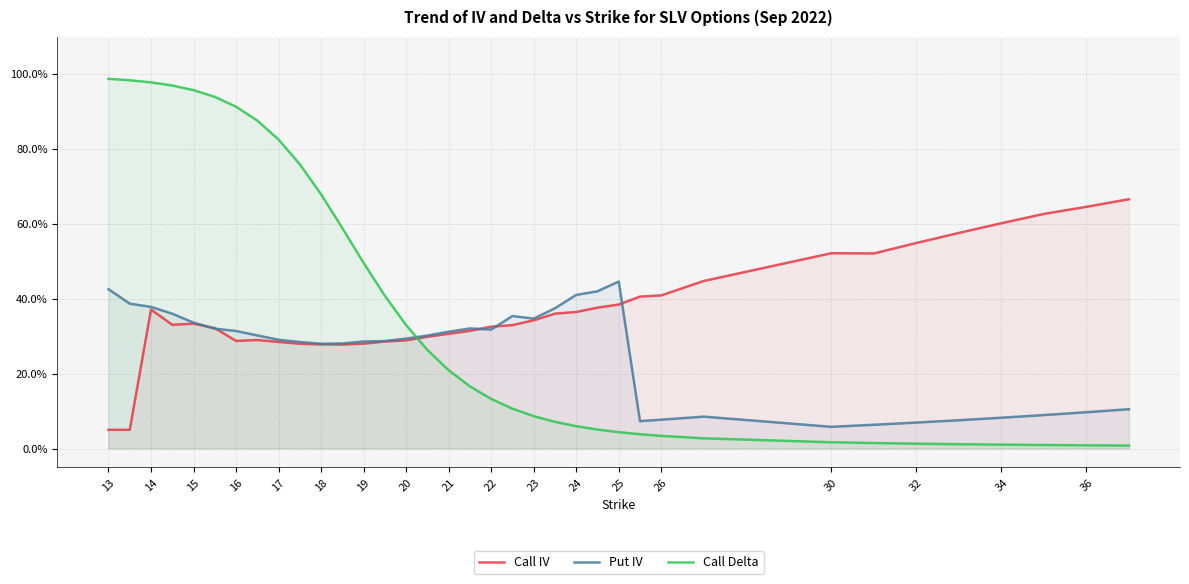

What is the difference between the second highest and minimum values in the Call IV series?

0.6